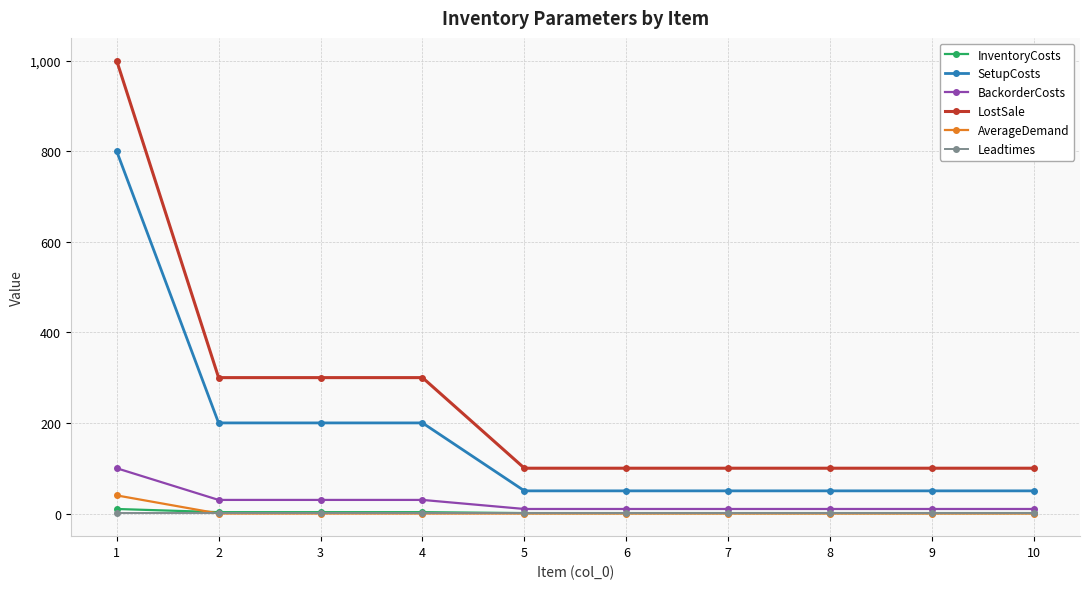

True or false: BackorderCosts has a value of 10 at 8.

True